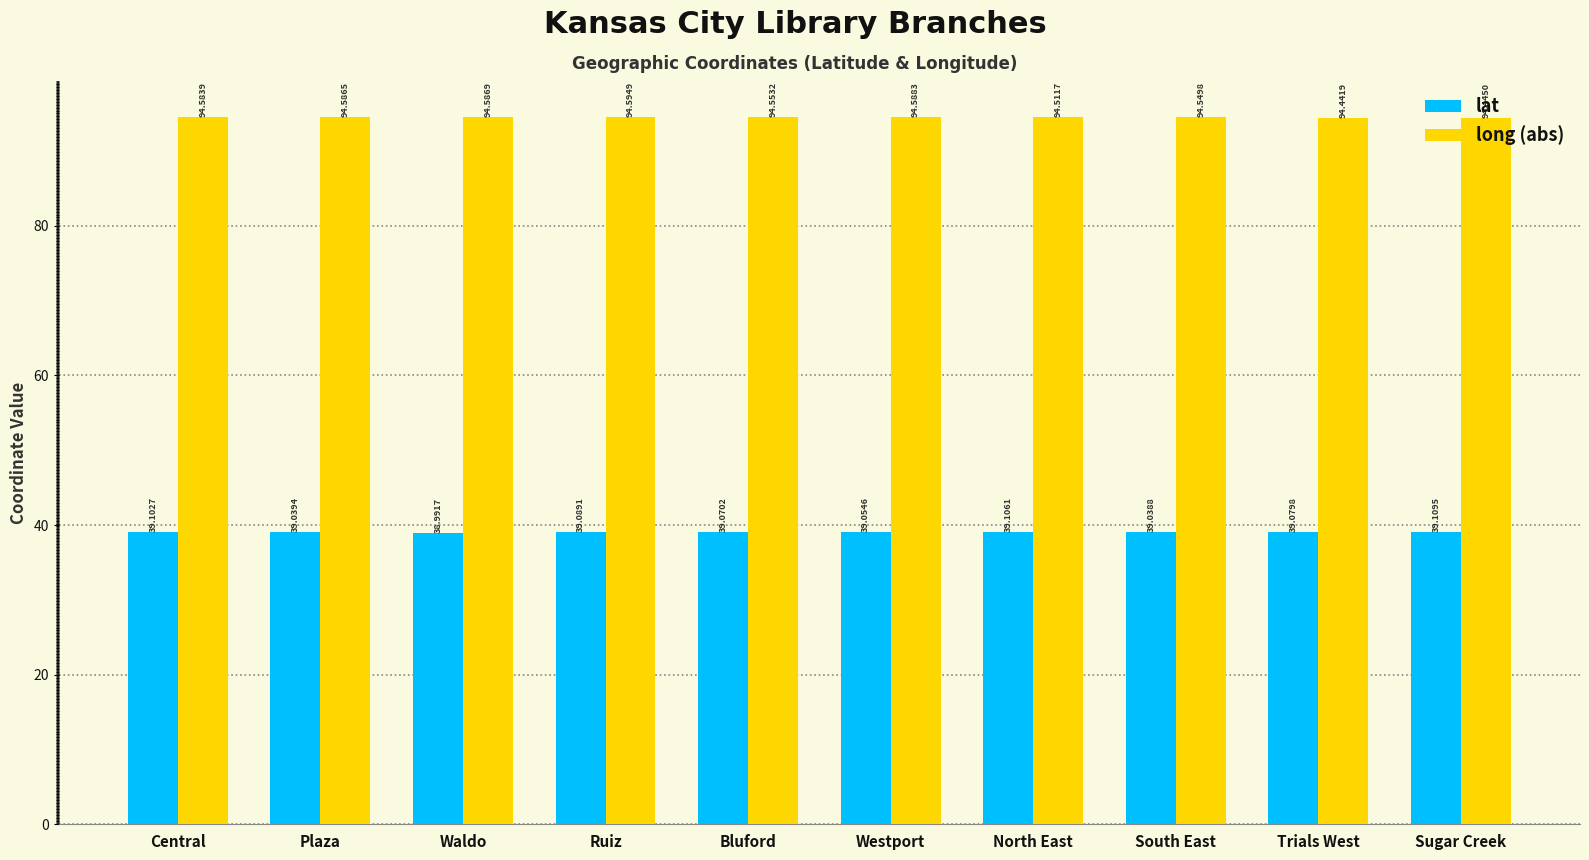

True or false: long (abs) has a value of 94.6 at Waldo.

True